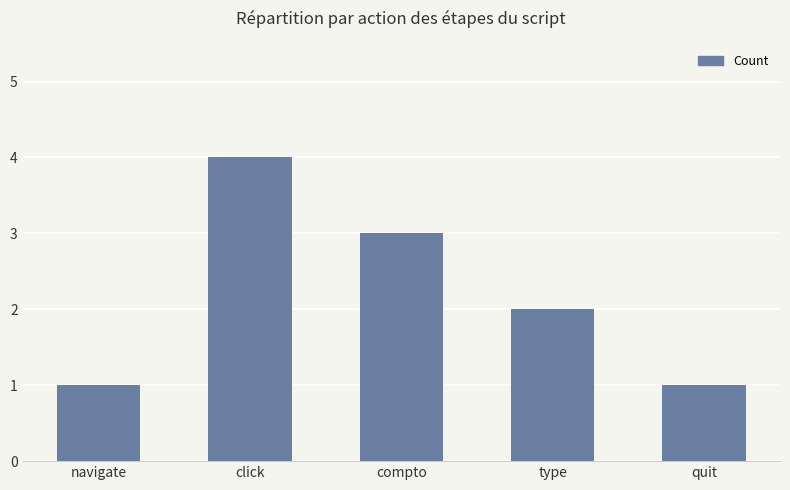

How many bars are there in total?

5